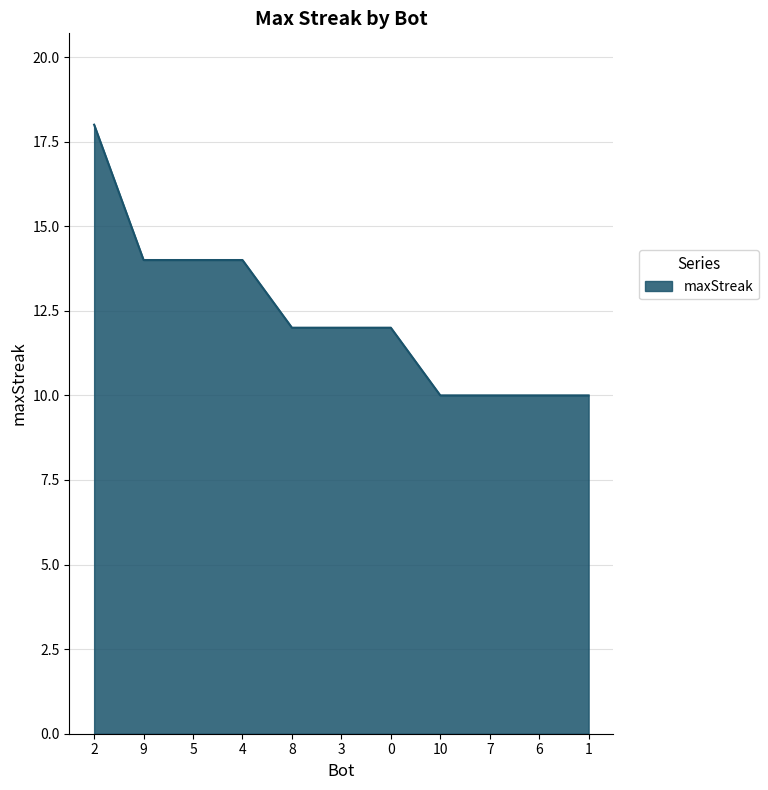

What is the ratio of the value at 5 to the value at 10?

1.4